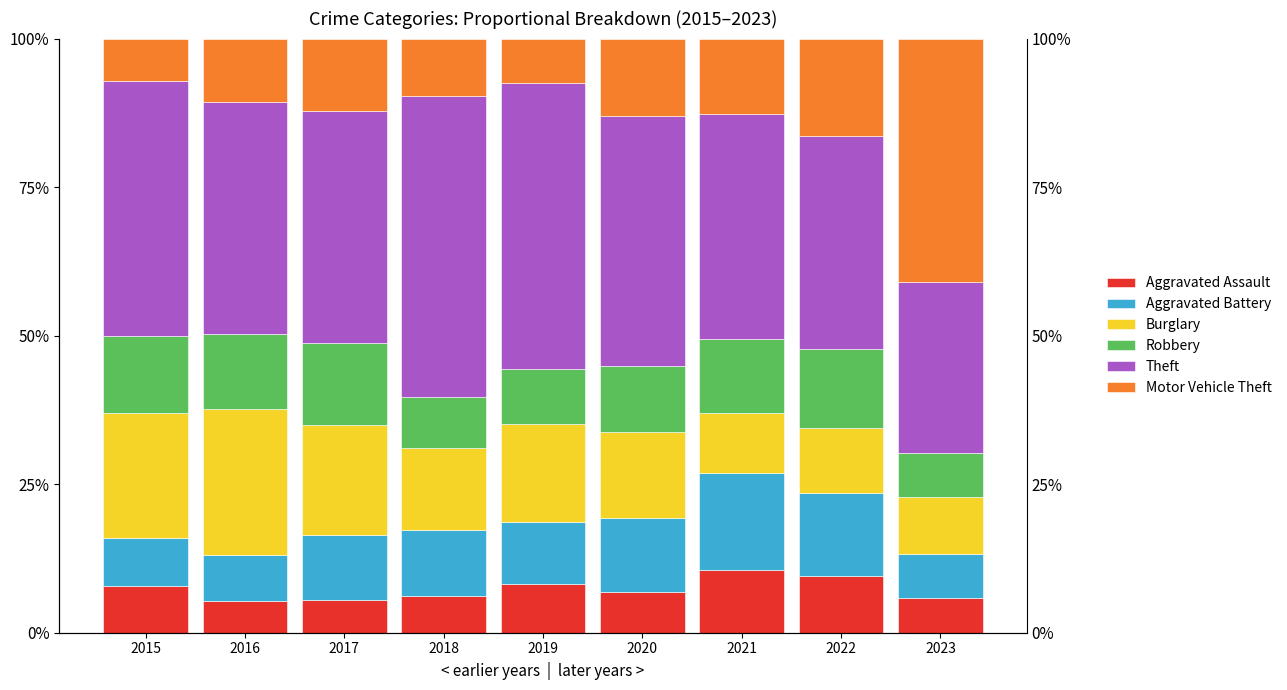

At which category does the chart reach its minimum across all series?

2016